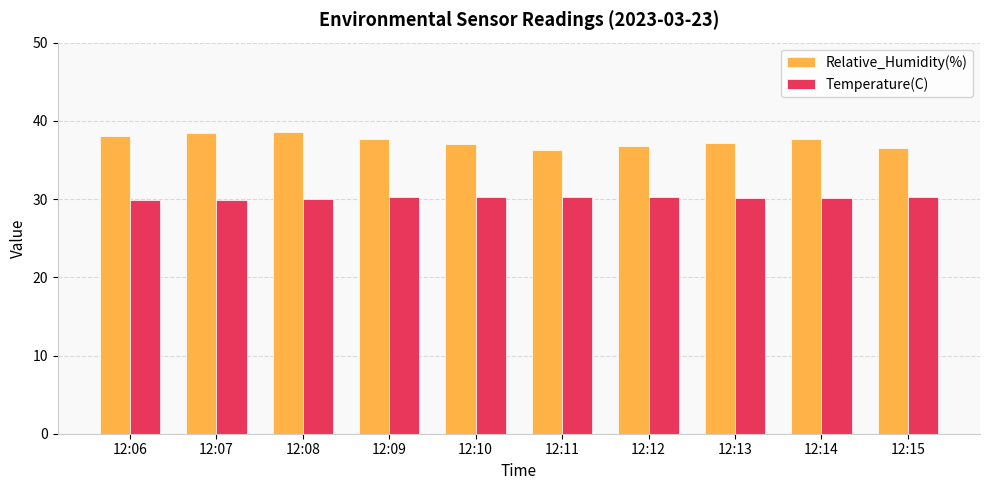

What is the total value across all series at 12:15?

66.8